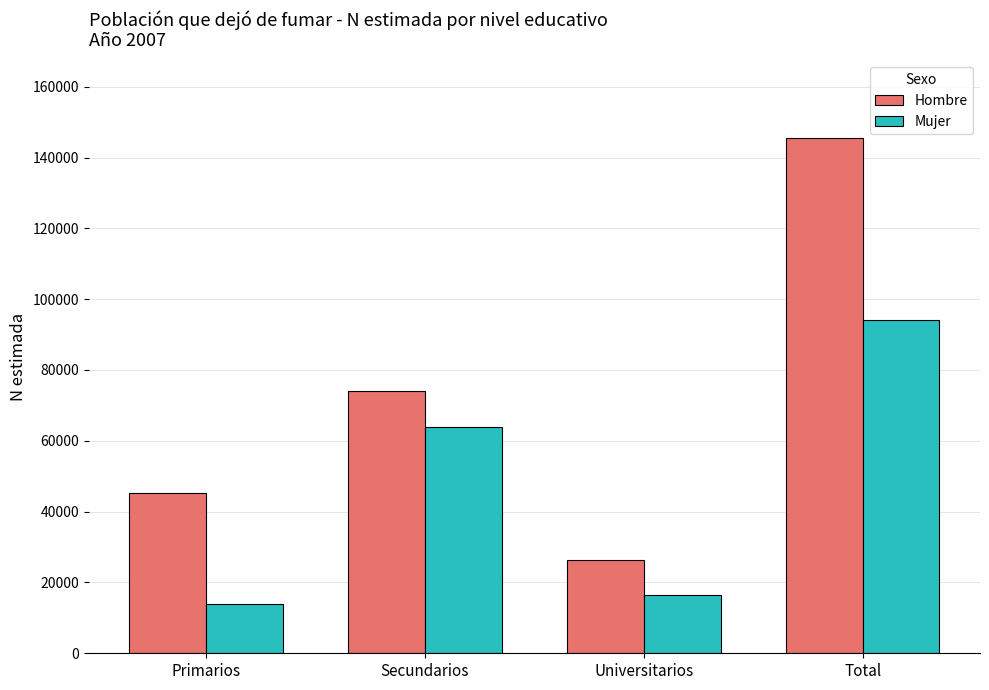

True or false: Hombre has a value of 45345 at Primarios.

True